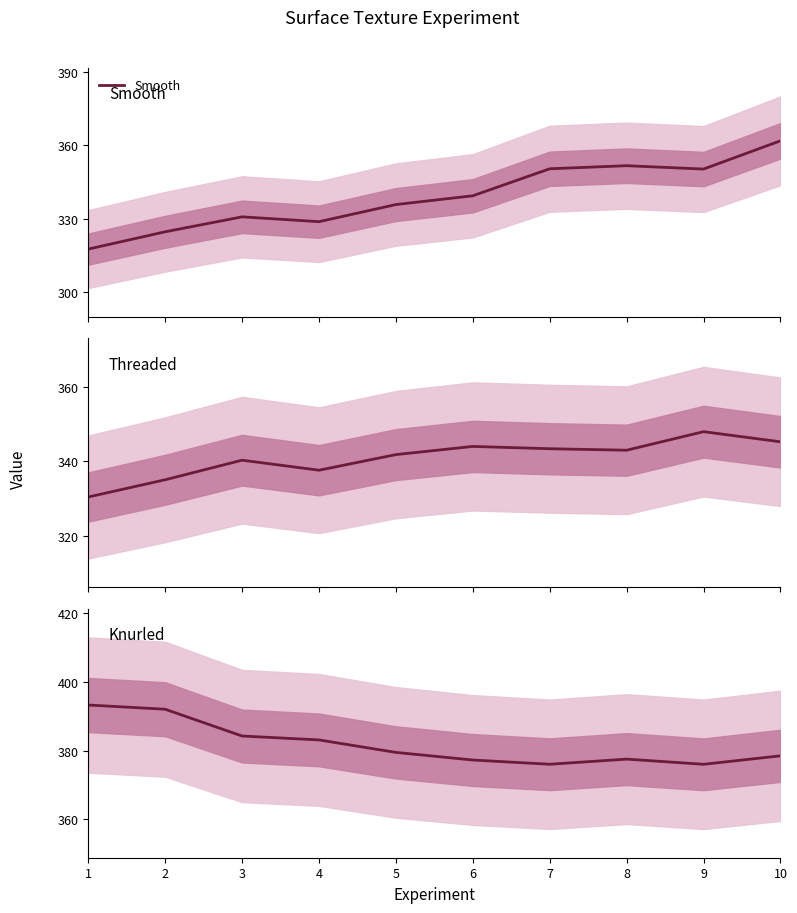

What value does the Threaded series have at 2?

335.0